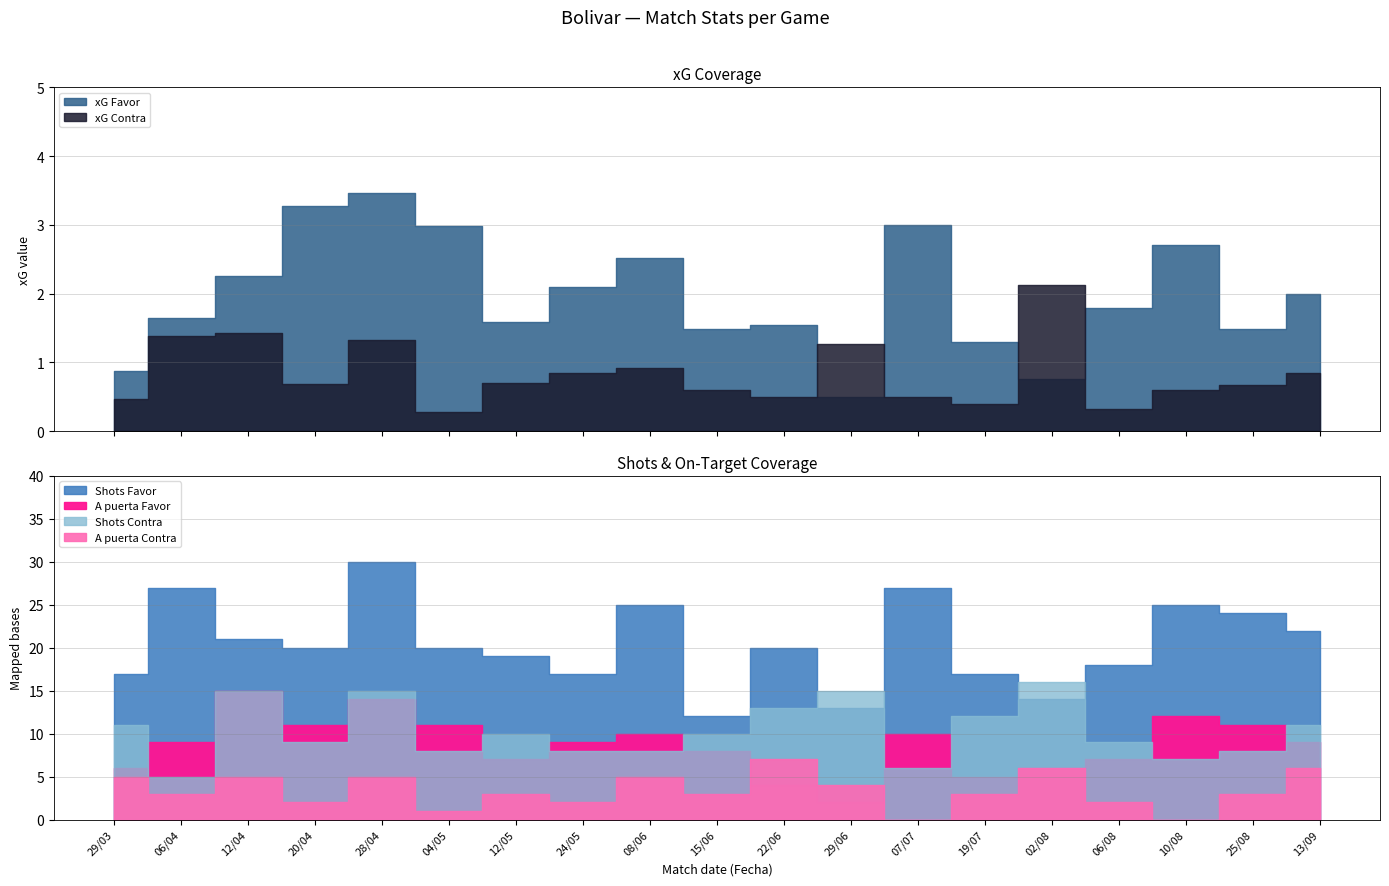

What is the label of the 19th point from the right?

29/03